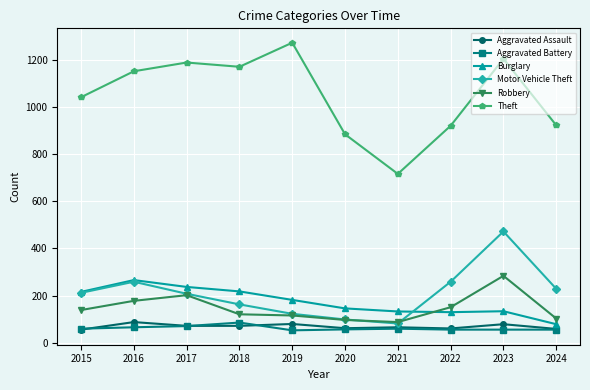

At which category does Burglary reach its first local peak?

2016